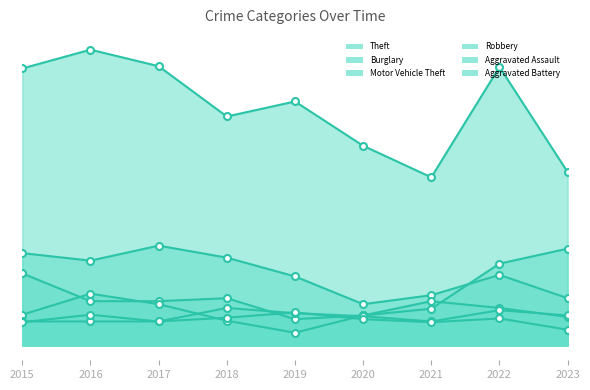

How many lines are shown in the chart?

6